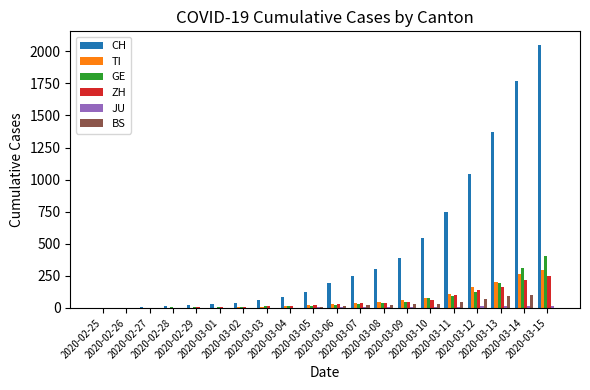

What is the maximum value shown in the chart?

2053